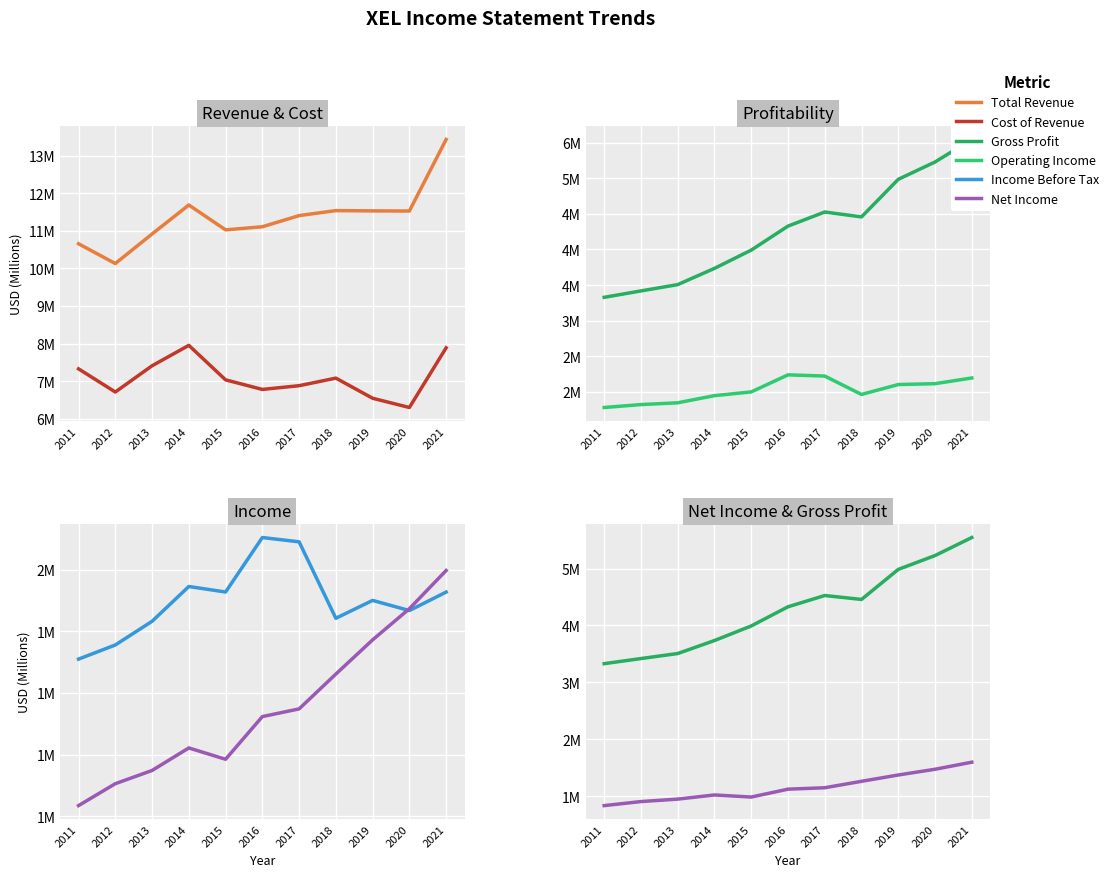

Reading left to right, transcribe all the data shown in this chart.

Total Revenue: 10.7	10.1	10.9	11.7	11.0	11.1	11.4	11.5	11.5	11.5	13.4
Cost of Revenue: 7.3	6.7	7.4	8.0	7.0	6.8	6.9	7.1	6.5	6.3	7.9
Gross Profit: 3.3	3.4	3.5	3.7	4.0	4.3	4.5	4.5	5.0	5.2	5.5
Operating Income: 1.8	1.8	1.8	1.9	2.0	2.2	2.2	2.0	2.1	2.1	2.2
Income Before Tax: 1.3	1.4	1.4	1.5	1.5	1.7	1.7	1.4	1.5	1.5	1.5
Net Income: 0.8	0.9	0.9	1.0	1.0	1.1	1.1	1.3	1.4	1.5	1.6